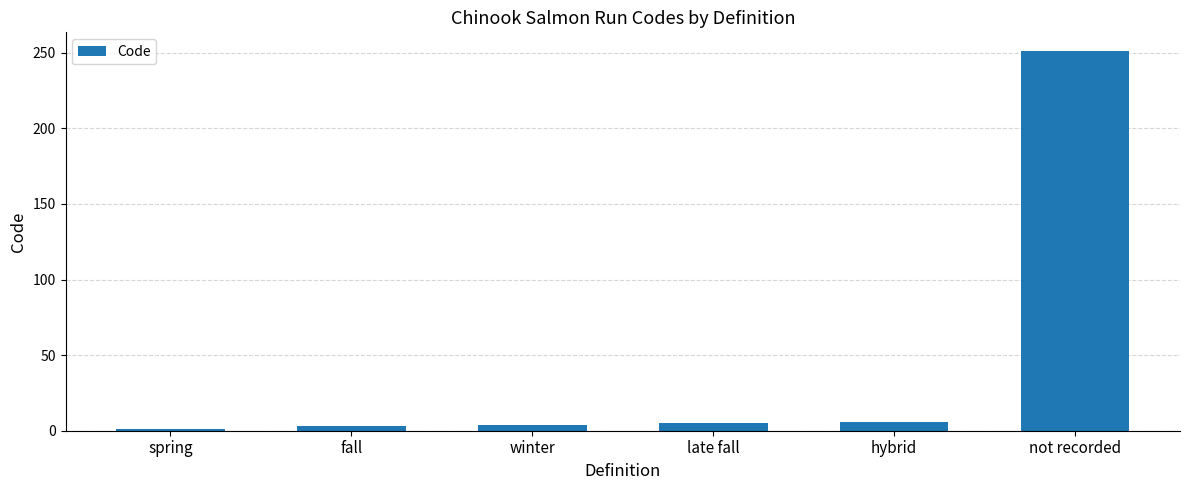

What is the average value?

45